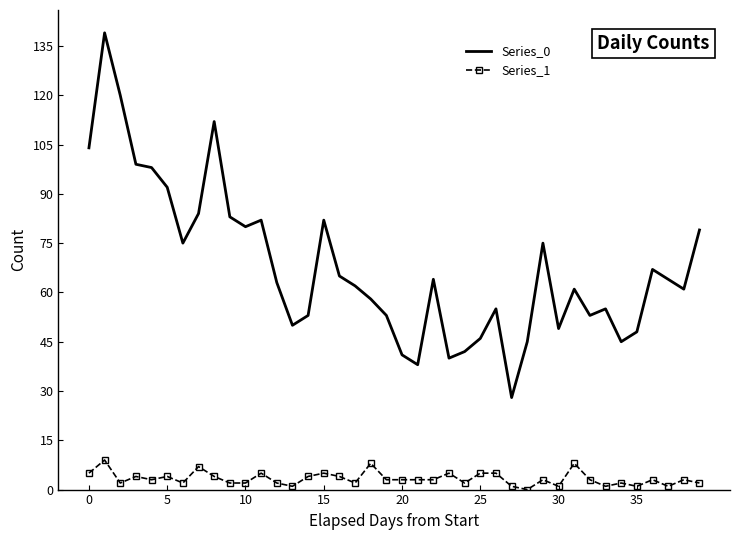

List the series in order of their overall mean, lowest first.

Series_1, Series_0